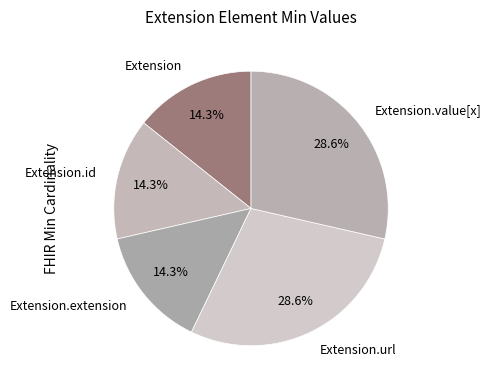

What portion of the pie excludes Extension.url?

71.4%